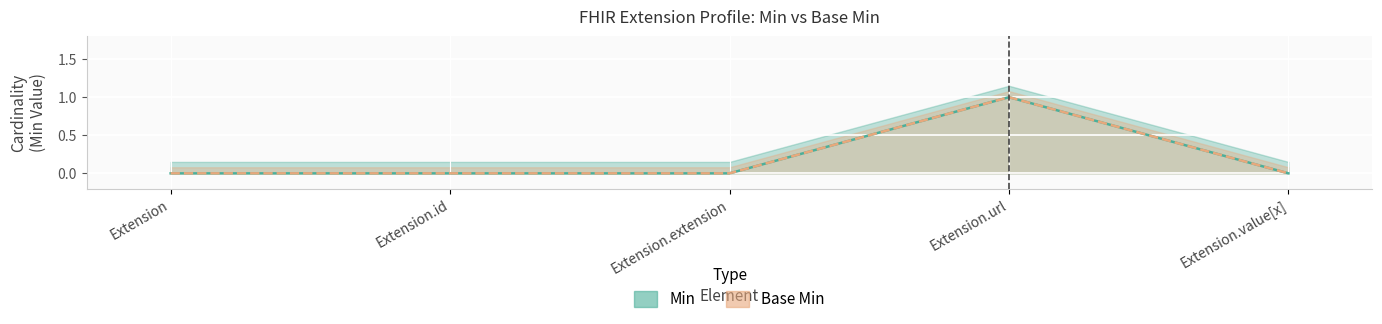

True or false: Min and Base Min intersect in this chart.

False